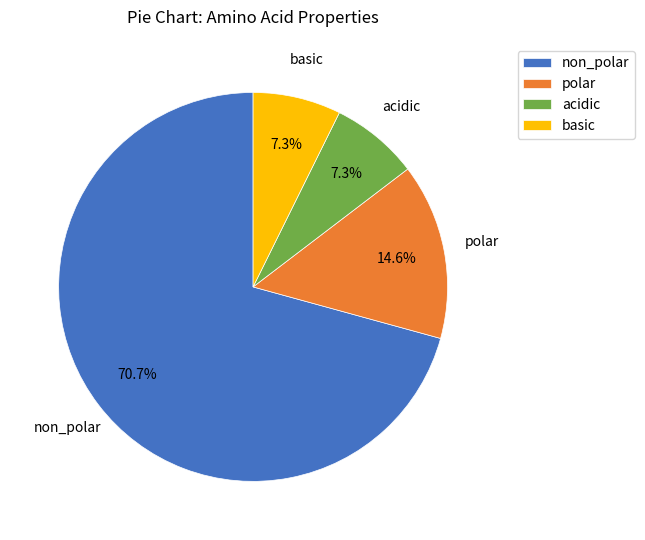

The acidic slice represents 7% of the pie. True or false?

True